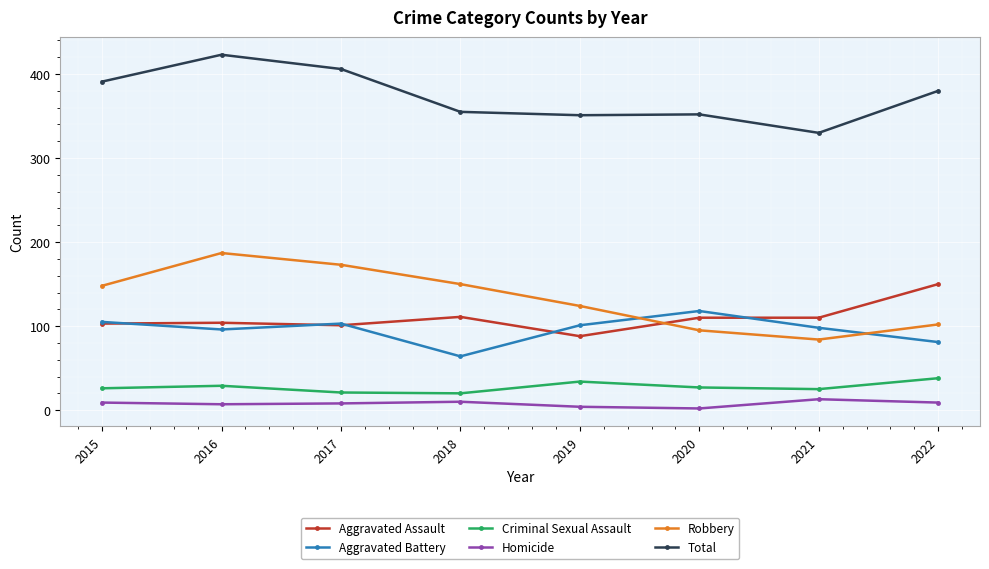

What is the total value across all series at 2018?

710